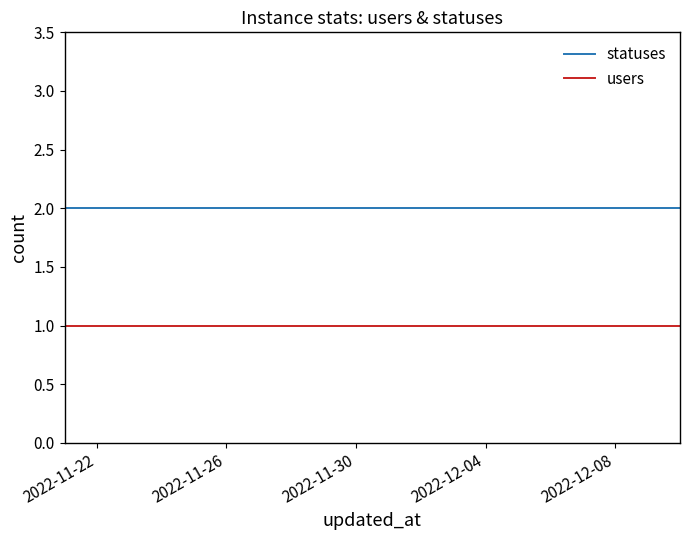

True or false: users and statuses intersect in this chart.

False